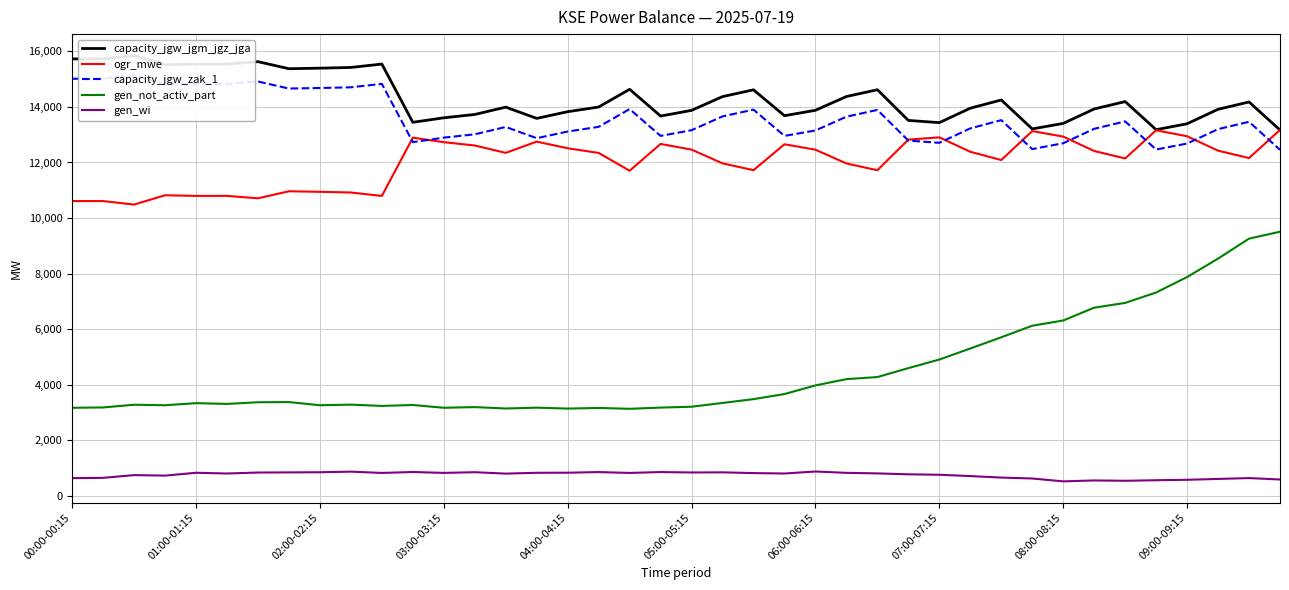

The gen_not_activ_part series shows 1446 at 18. True or false?

False